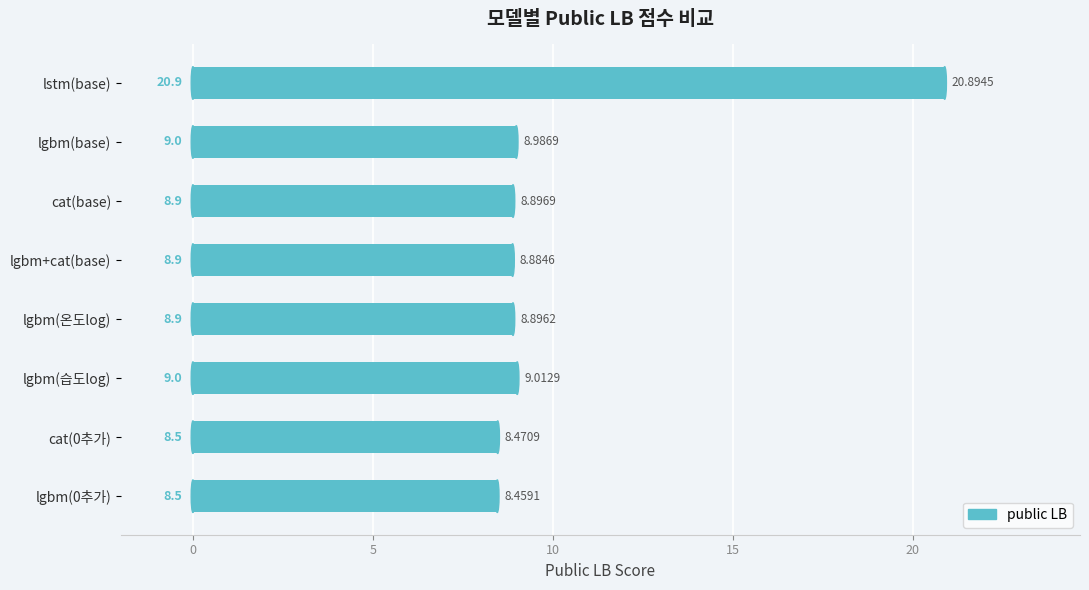

List the labels in order of value, smallest first.

lgbm(0추가), cat(0추가), lgbm+cat(base), lgbm(온도log), cat(base), lgbm(base), lgbm(습도log), lstm(base)